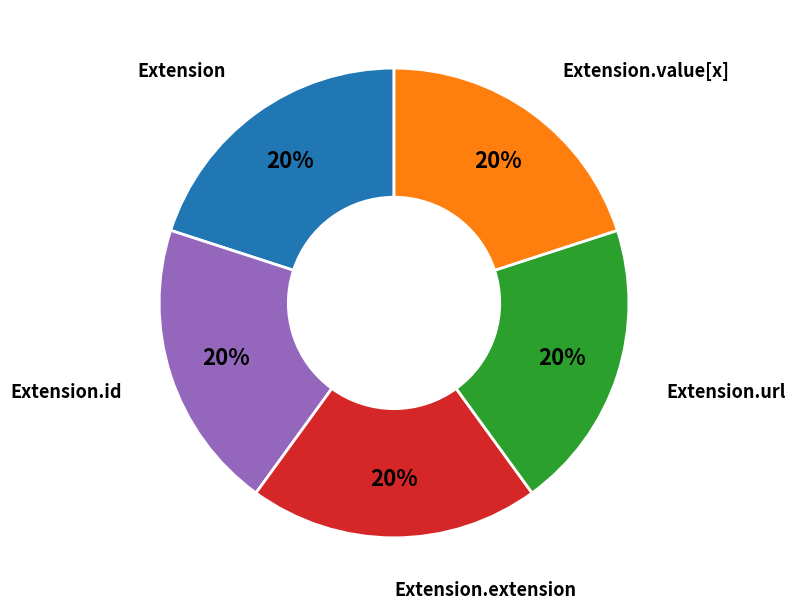

Count the number of slices in the pie.

5